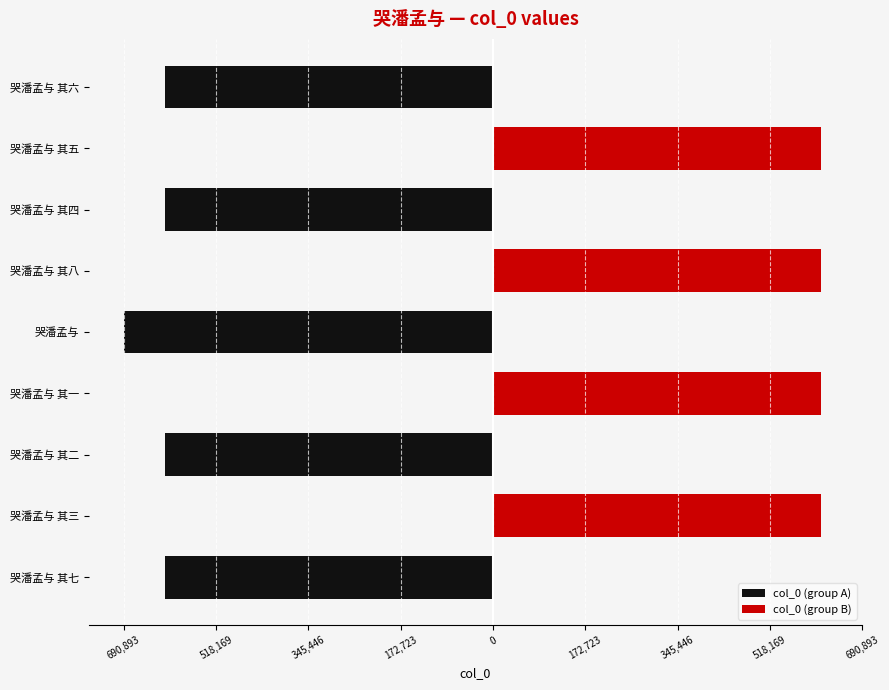

Reading left to right, what are all the values shown in this chart?

col_0 (group A): 172,723=-614135	345,446=0	518,169=-614130	690,893=0	0=-690893	172,723=0	345,446=-614132	518,169=0	690,893=-614134
col_0 (group B): 172,723=0	345,446=614131	518,169=0	690,893=614129	0=0	172,723=614136	345,446=0	518,169=614133	690,893=0